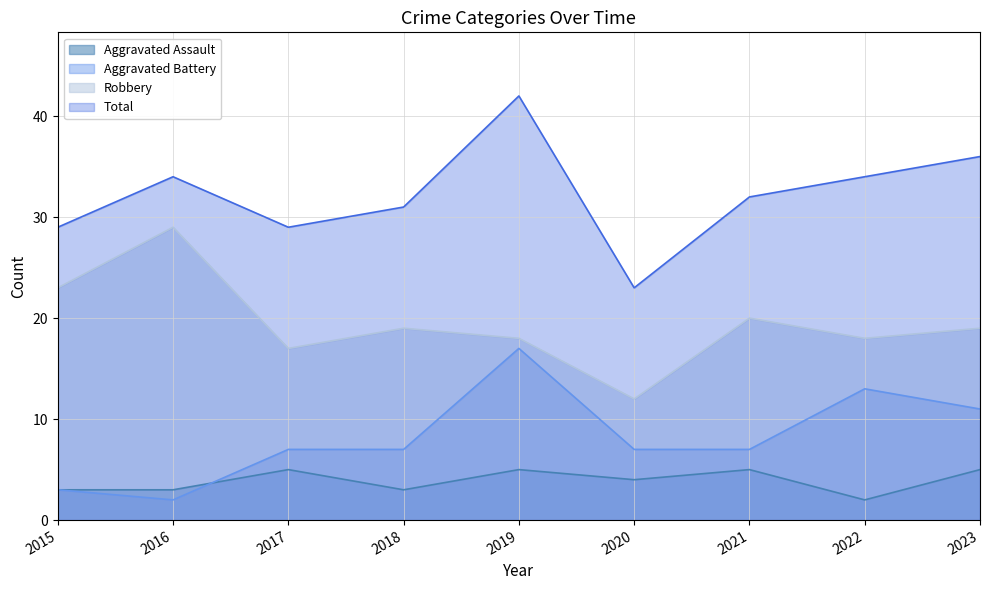

What is the average value of the Total series?

32